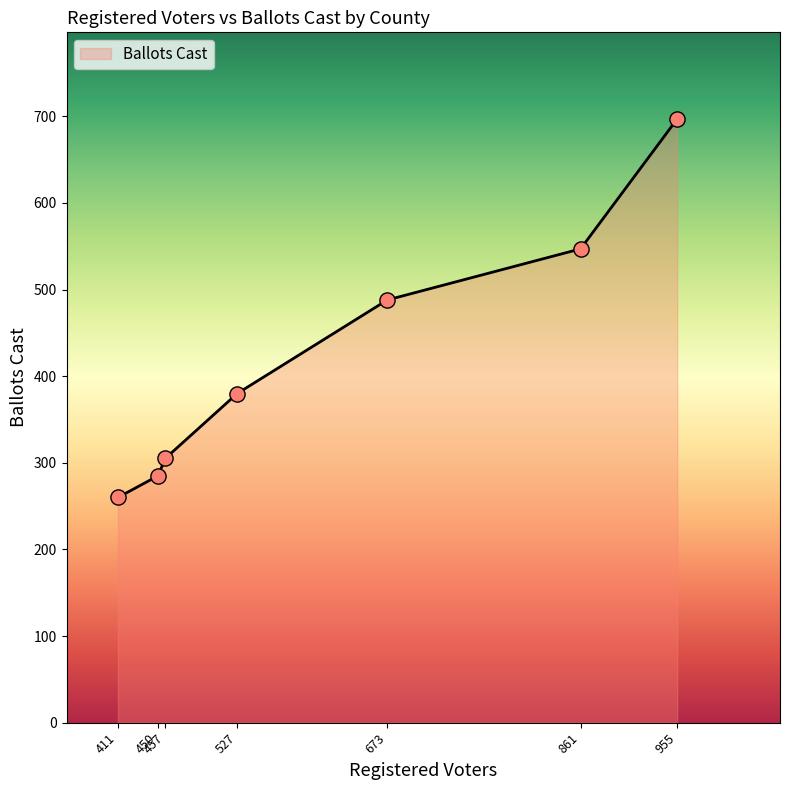

True or false: the data has more than 0 interior local peaks.

False